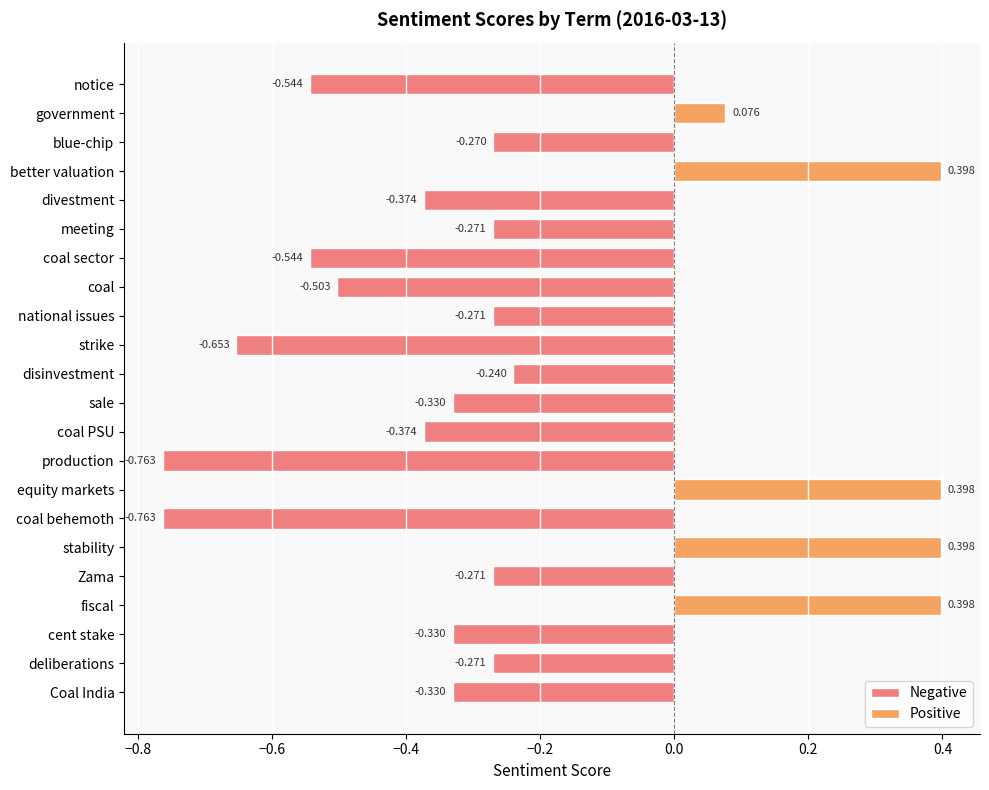

What is the difference between the maximum and minimum values?

1.2